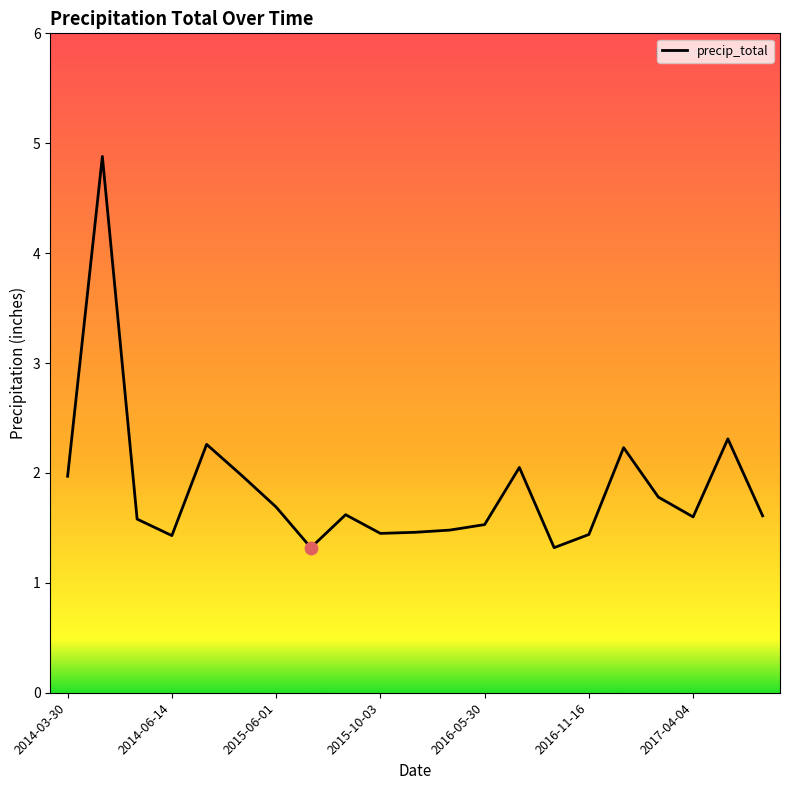

What is the greatest value displayed?

4.9